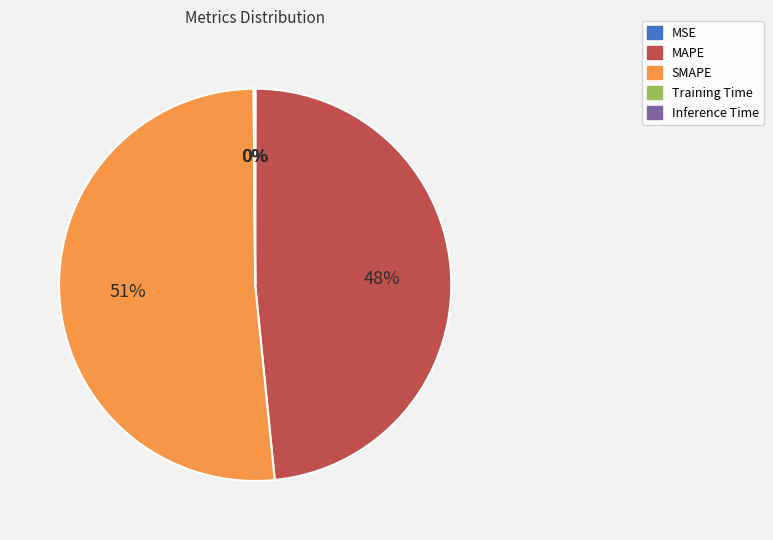

To the nearest percent, what portion does MAPE represent?

48%